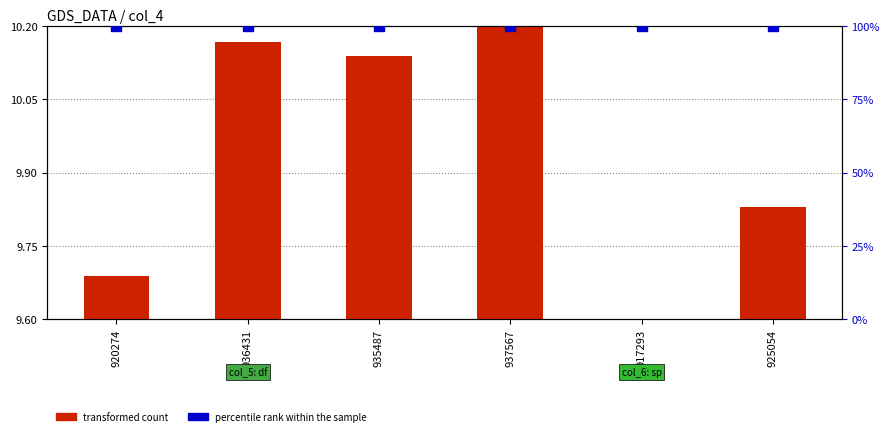

What are all the series names shown in the legend?

transformed count, percentile rank within the sample